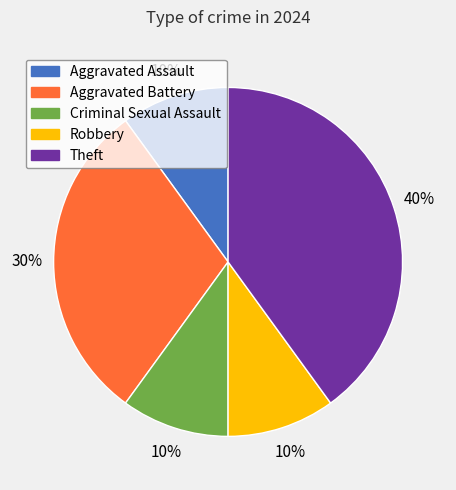

How many slices are in this pie chart?

5